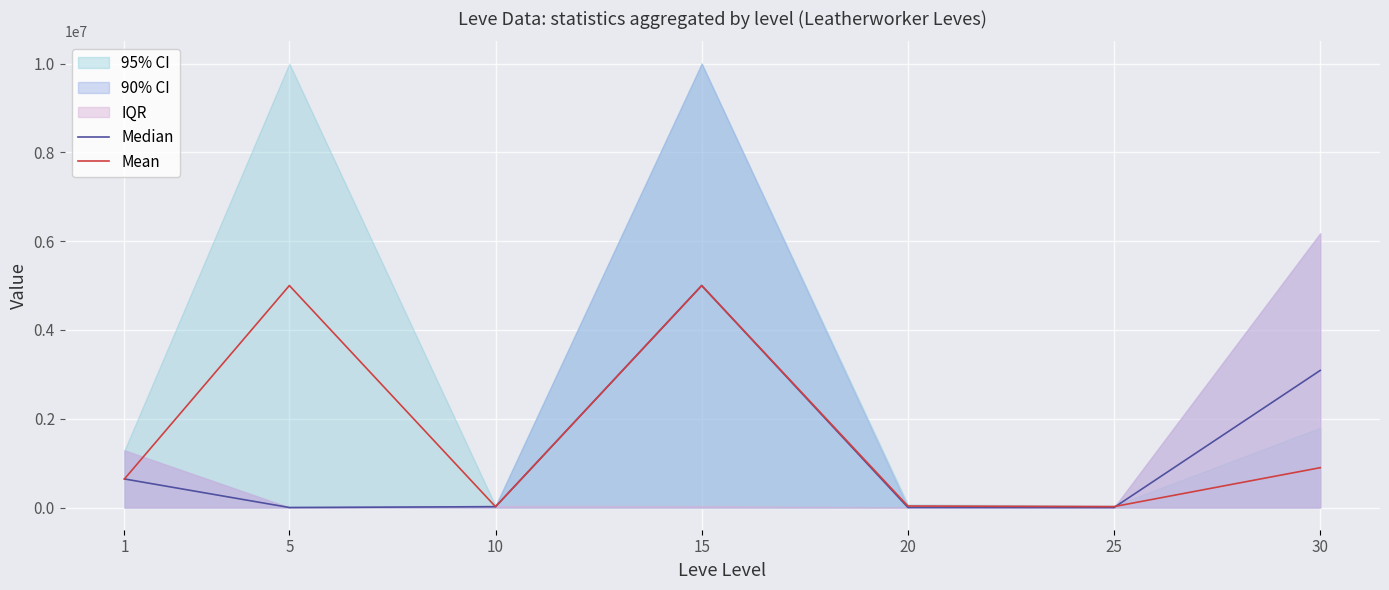

At which label does Mean reach its minimum?

10